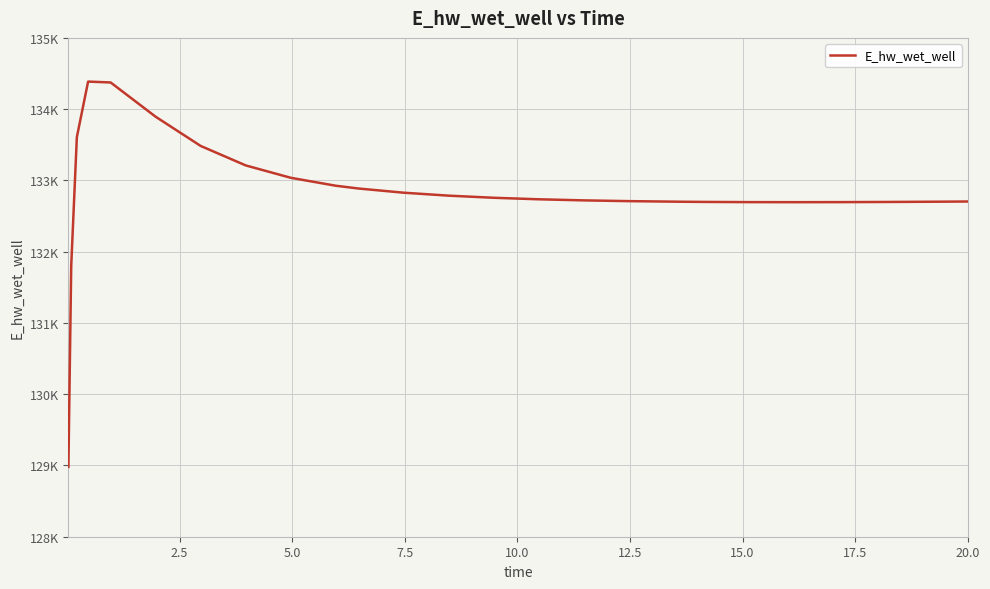

Is this an area chart (filled region under the line)?

No